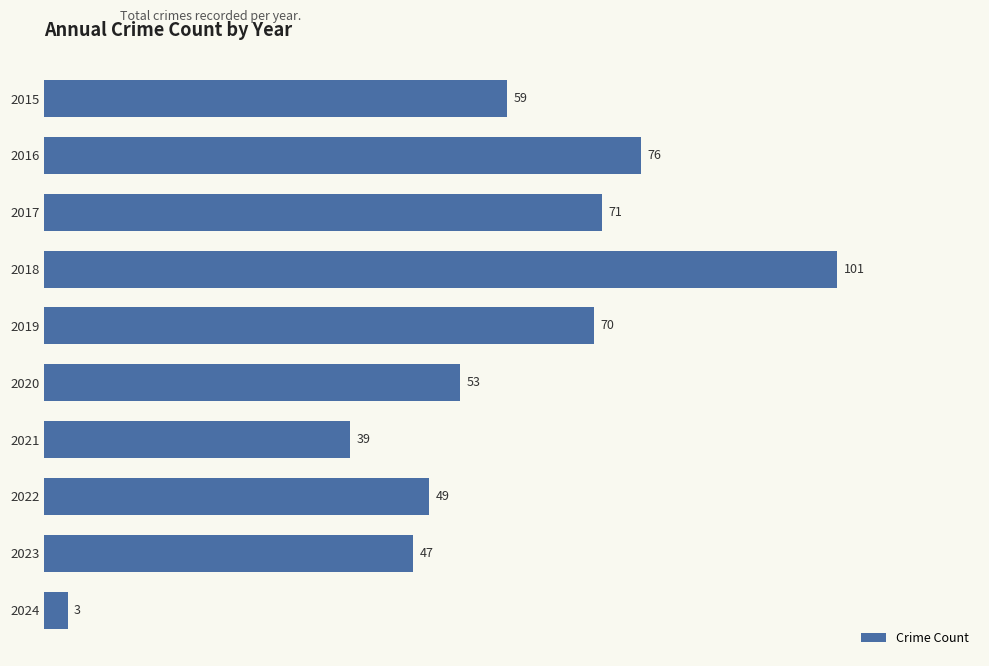

Reading top to bottom, transcribe all the data shown in this chart.

2015=59	2016=76	2017=71	2018=101	2019=70	2020=53	2021=39	2022=49	2023=47	2024=3